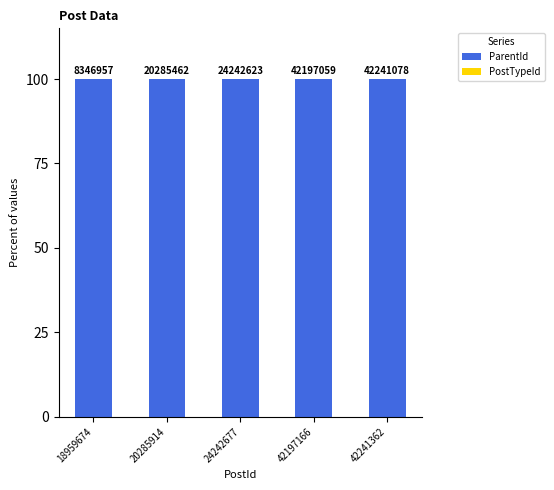

Are the bars grouped side by side (vs. stacked)?

No